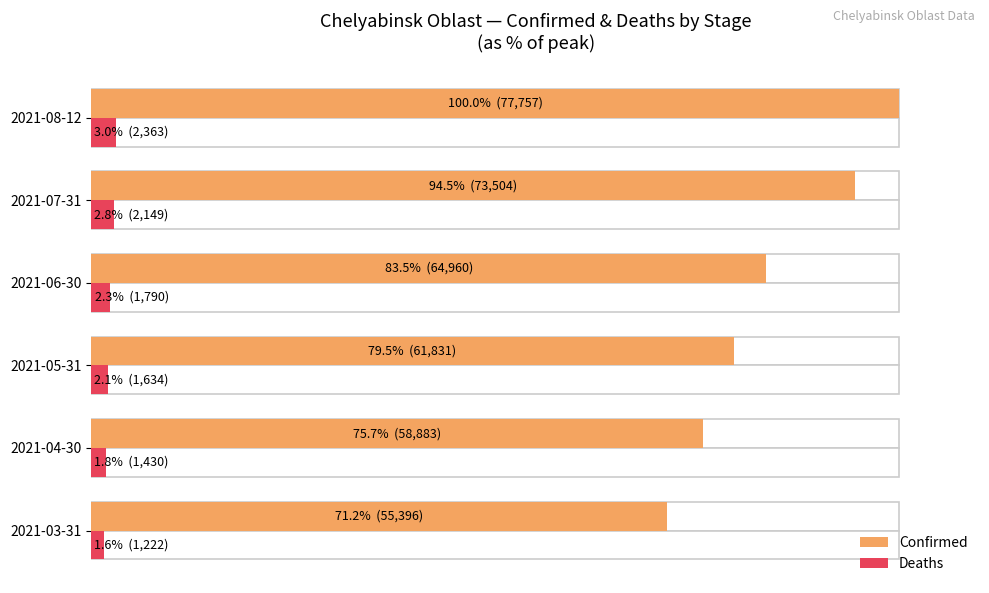

How many groups of bars are there?

6